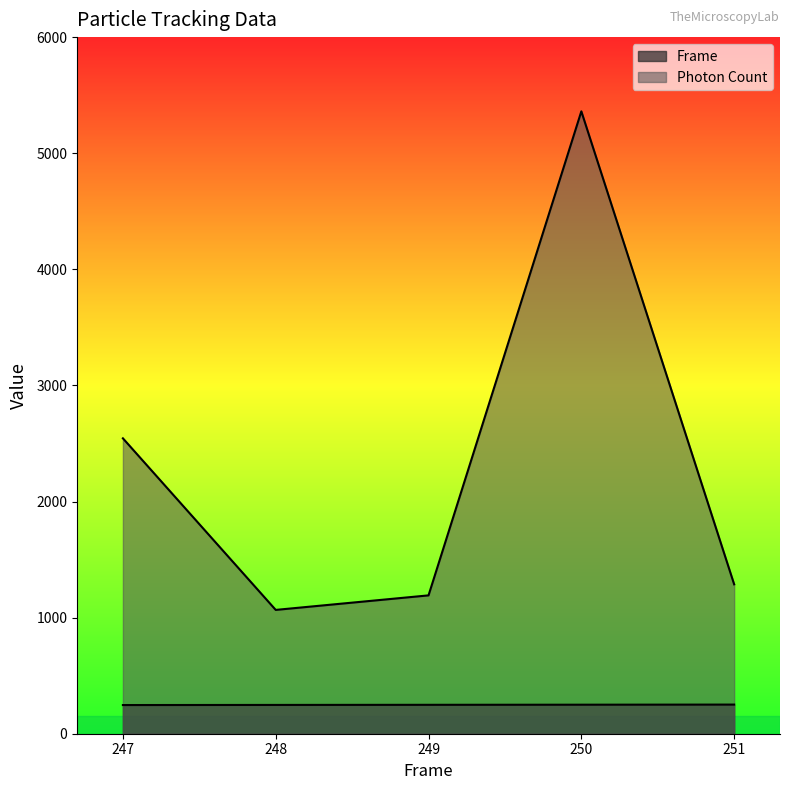

The value of Frame at 250 is 92.7. True or false?

False